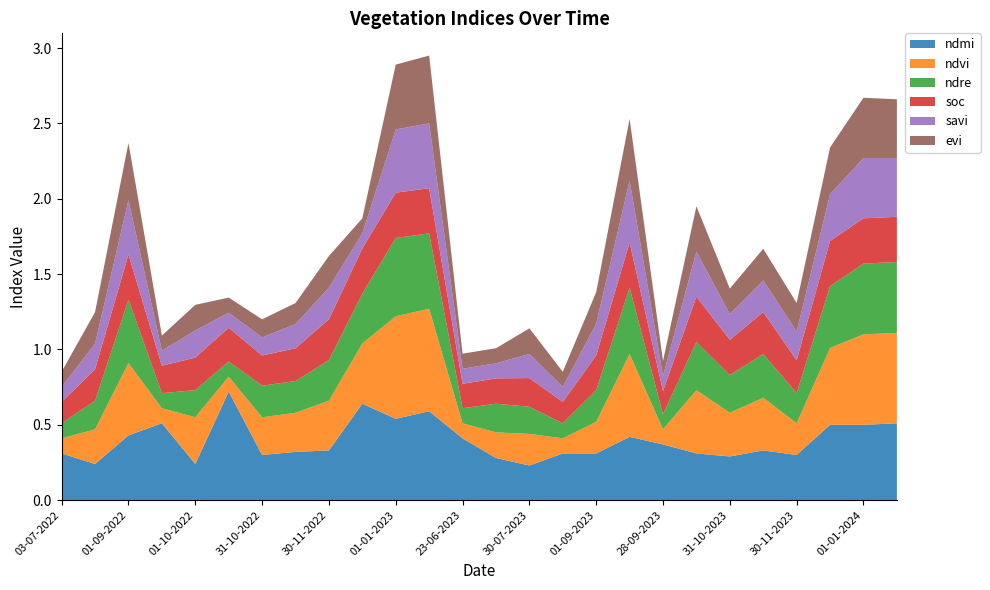

Reading left to right, list all the values displayed in this chart.

ndmi: 03-07-2022=0.3	28-07-2022=0.2	01-09-2022=0.4	06-09-2022=0.5	01-10-2022=0.2	13-10-2022=0.7	31-10-2022=0.3	15-11-2022=0.3	30-11-2022=0.3	15-12-2022=0.6	01-01-2023=0.5	14-01-2023=0.6	23-06-2023=0.4	13-07-2023=0.3	30-07-2023=0.2	14-08-2023=0.3	01-09-2023=0.3	13-09-2023=0.4	28-09-2023=0.4	13-10-2023=0.3	31-10-2023=0.3	15-11-2023=0.3	30-11-2023=0.3	15-12-2023=0.5	01-01-2024=0.5	14-01-2024=0.5
ndvi: 03-07-2022=0.1	28-07-2022=0.2	01-09-2022=0.5	06-09-2022=0.1	01-10-2022=0.3	13-10-2022=0.1	31-10-2022=0.2	15-11-2022=0.3	30-11-2022=0.3	15-12-2022=0.4	01-01-2023=0.7	14-01-2023=0.7	23-06-2023=0.1	13-07-2023=0.2	30-07-2023=0.2	14-08-2023=0.1	01-09-2023=0.2	13-09-2023=0.6	28-09-2023=0.1	13-10-2023=0.4	31-10-2023=0.3	15-11-2023=0.3	30-11-2023=0.2	15-12-2023=0.5	01-01-2024=0.6	14-01-2024=0.6
ndre: 03-07-2022=0.1	28-07-2022=0.2	01-09-2022=0.4	06-09-2022=0.1	01-10-2022=0.2	13-10-2022=0.1	31-10-2022=0.2	15-11-2022=0.2	30-11-2022=0.3	15-12-2022=0.3	01-01-2023=0.5	14-01-2023=0.5	23-06-2023=0.1	13-07-2023=0.2	30-07-2023=0.2	14-08-2023=0.1	01-09-2023=0.2	13-09-2023=0.4	28-09-2023=0.1	13-10-2023=0.3	31-10-2023=0.2	15-11-2023=0.3	30-11-2023=0.2	15-12-2023=0.4	01-01-2024=0.5	14-01-2024=0.5
soc: 03-07-2022=0.1	28-07-2022=0.2	01-09-2022=0.3	06-09-2022=0.2	01-10-2022=0.2	13-10-2022=0.2	31-10-2022=0.2	15-11-2022=0.2	30-11-2022=0.3	15-12-2022=0.3	01-01-2023=0.3	14-01-2023=0.3	23-06-2023=0.2	13-07-2023=0.2	30-07-2023=0.2	14-08-2023=0.1	01-09-2023=0.2	13-09-2023=0.3	28-09-2023=0.2	13-10-2023=0.3	31-10-2023=0.2	15-11-2023=0.3	30-11-2023=0.2	15-12-2023=0.3	01-01-2024=0.3	14-01-2024=0.3
savi: 03-07-2022=0.1	28-07-2022=0.2	01-09-2022=0.4	06-09-2022=0.1	01-10-2022=0.2	13-10-2022=0.1	31-10-2022=0.1	15-11-2022=0.2	30-11-2022=0.2	15-12-2022=0.1	01-01-2023=0.4	14-01-2023=0.4	23-06-2023=0.1	13-07-2023=0.1	30-07-2023=0.2	14-08-2023=0.1	01-09-2023=0.2	13-09-2023=0.4	28-09-2023=0.1	13-10-2023=0.3	31-10-2023=0.2	15-11-2023=0.2	30-11-2023=0.2	15-12-2023=0.3	01-01-2024=0.4	14-01-2024=0.4
evi: 03-07-2022=0.1	28-07-2022=0.2	01-09-2022=0.4	06-09-2022=0.1	01-10-2022=0.2	13-10-2022=0.1	31-10-2022=0.1	15-11-2022=0.1	30-11-2022=0.2	15-12-2022=0.1	01-01-2023=0.4	14-01-2023=0.5	23-06-2023=0.1	13-07-2023=0.1	30-07-2023=0.2	14-08-2023=0.1	01-09-2023=0.2	13-09-2023=0.4	28-09-2023=0.1	13-10-2023=0.3	31-10-2023=0.2	15-11-2023=0.2	30-11-2023=0.2	15-12-2023=0.3	01-01-2024=0.4	14-01-2024=0.4